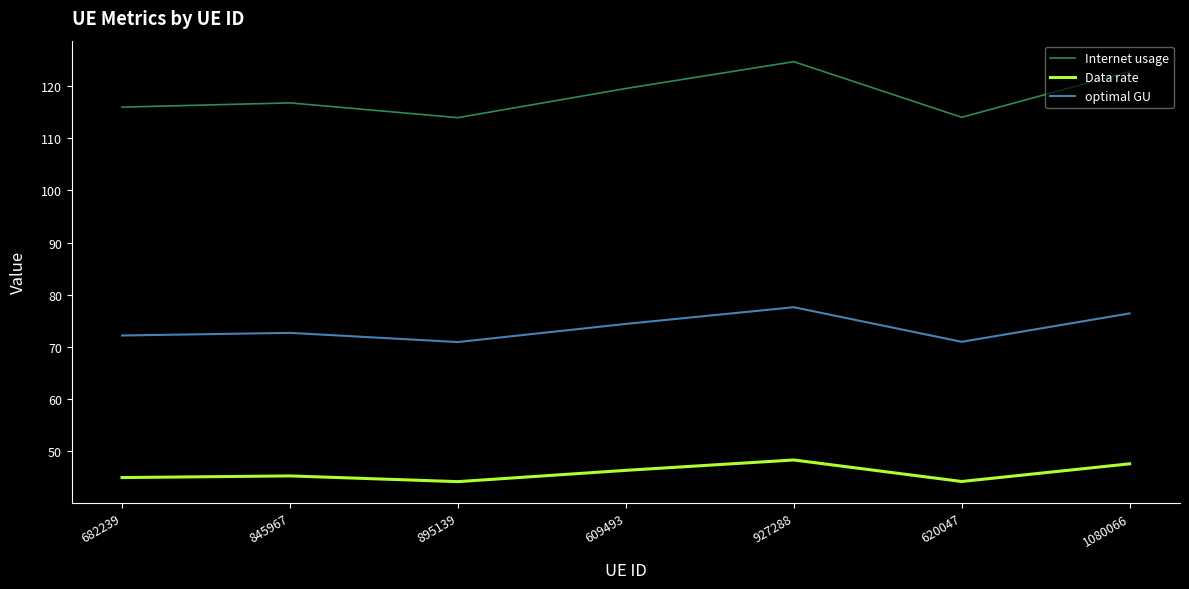

What is the minimum value for optimal GU?

70.9